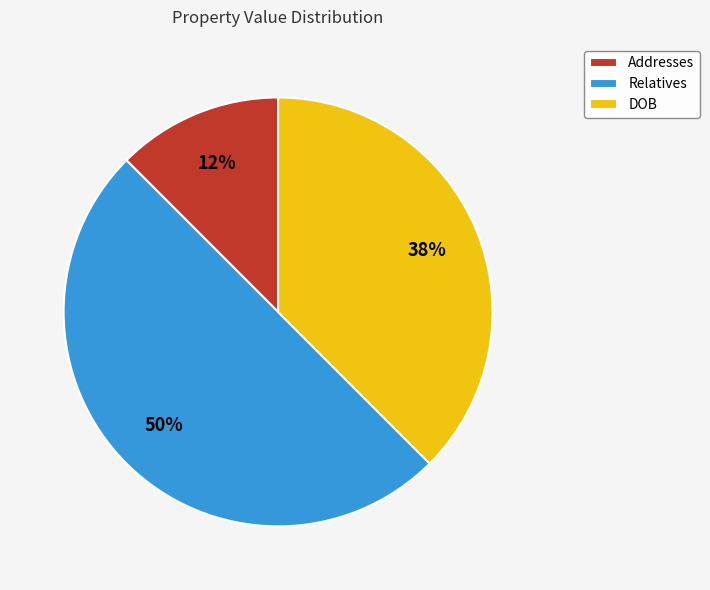

Which has a higher value, Addresses or DOB?

DOB